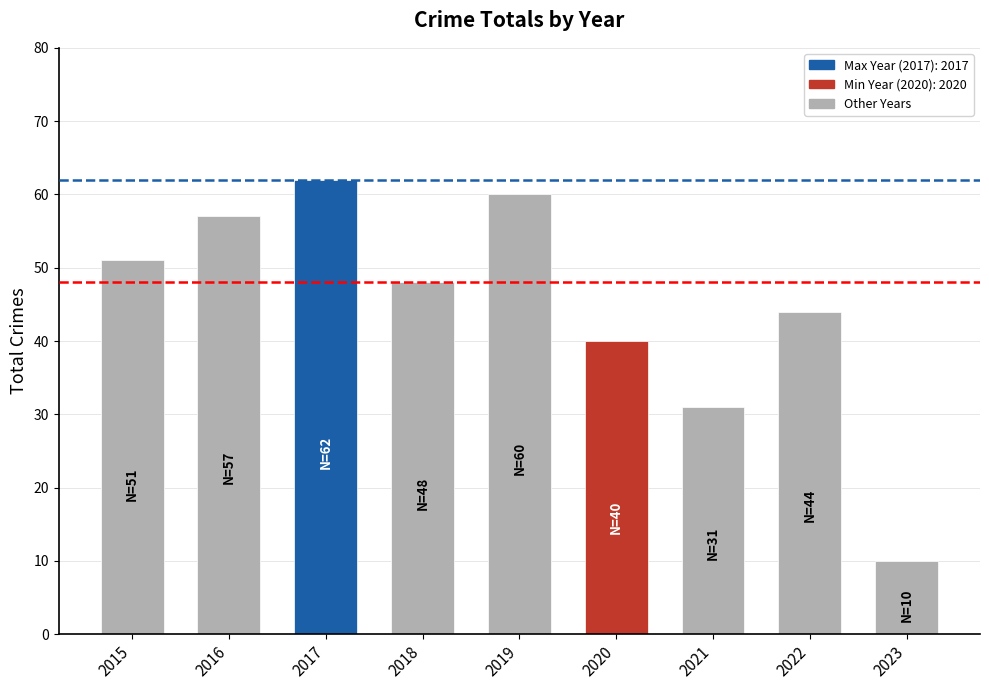

Which has a higher value, 2015 or 2020?

2015